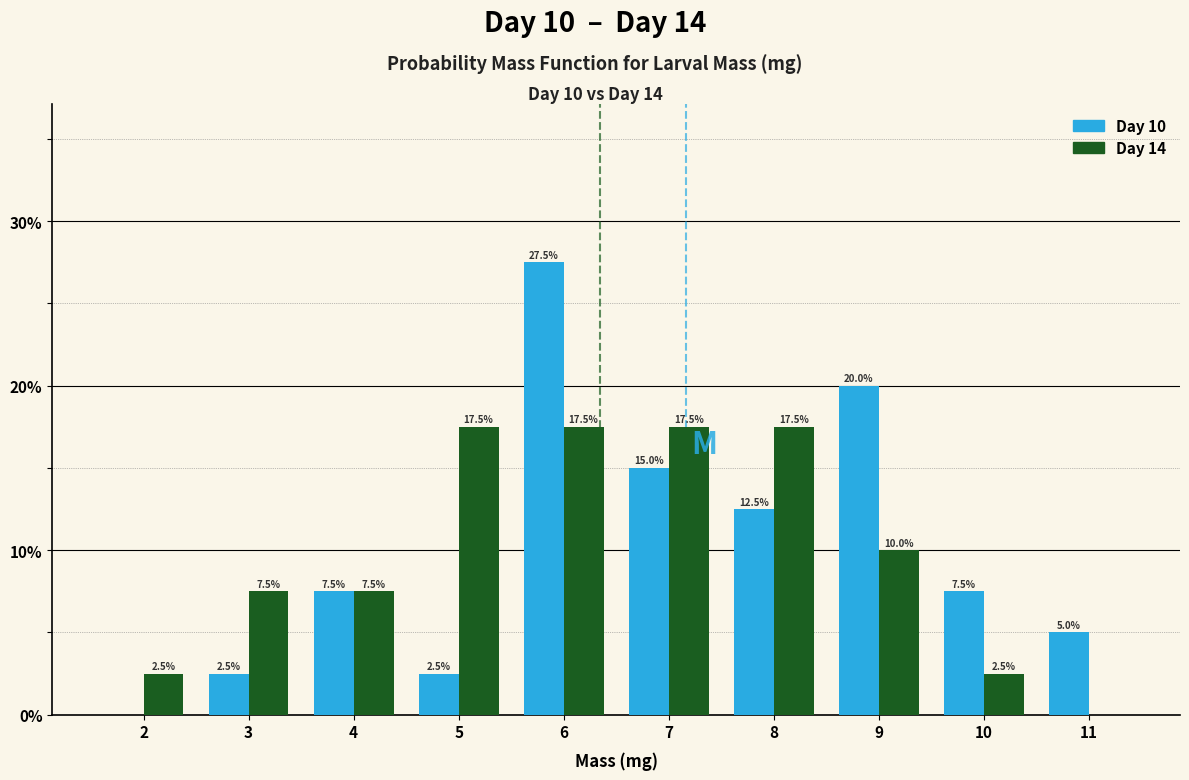

Reading left to right, list all the values displayed in this chart.

Day 10: 2=0.0	3=2.5	4=7.5	5=2.5	6=27.5	7=15.0	8=12.5	9=20.0	10=7.5	11=5.0
Day 14: 2=2.5	3=7.5	4=7.5	5=17.5	6=17.5	7=17.5	8=17.5	9=10.0	10=2.5	11=0.0